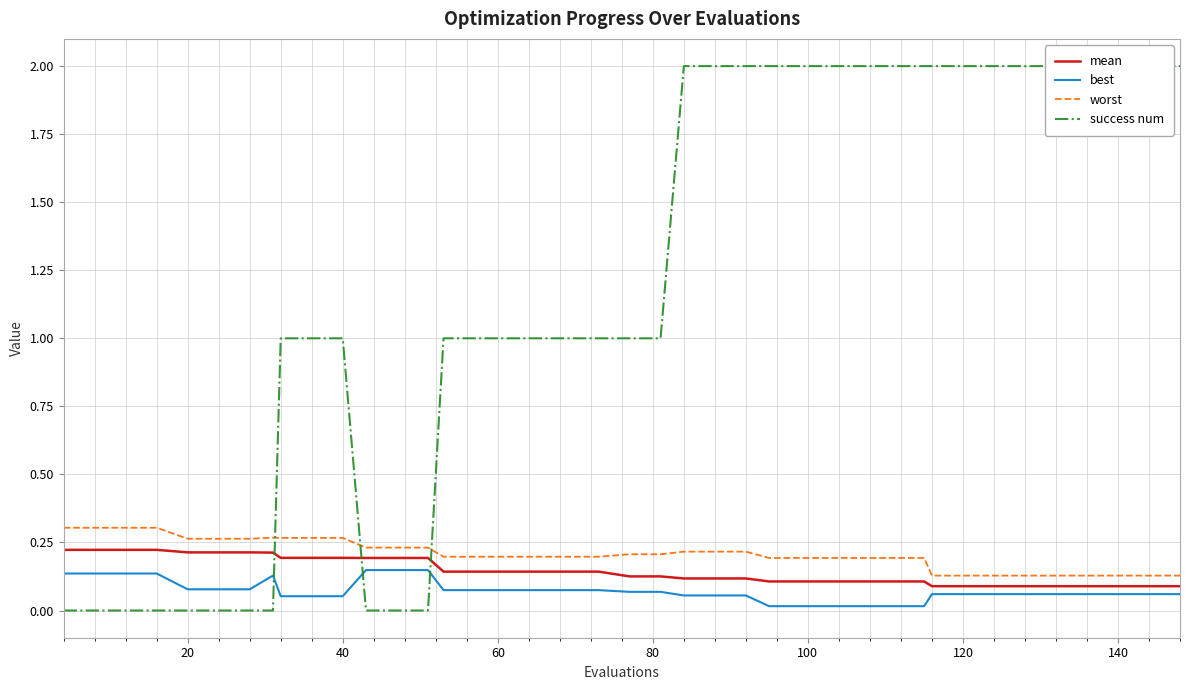

Which series has the largest total across all categories?

success num